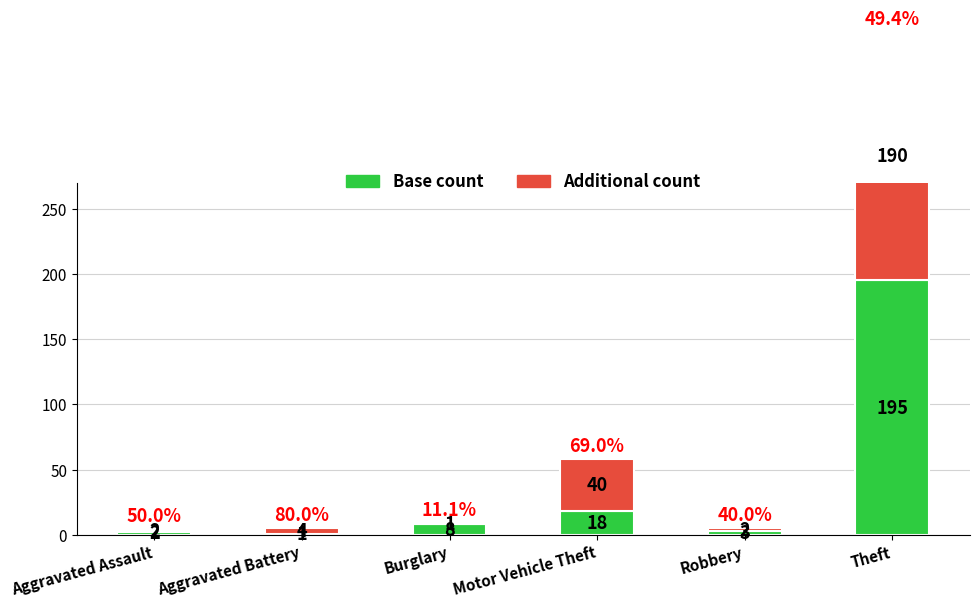

True or false: Additional count has a value of 65 at Theft.

False